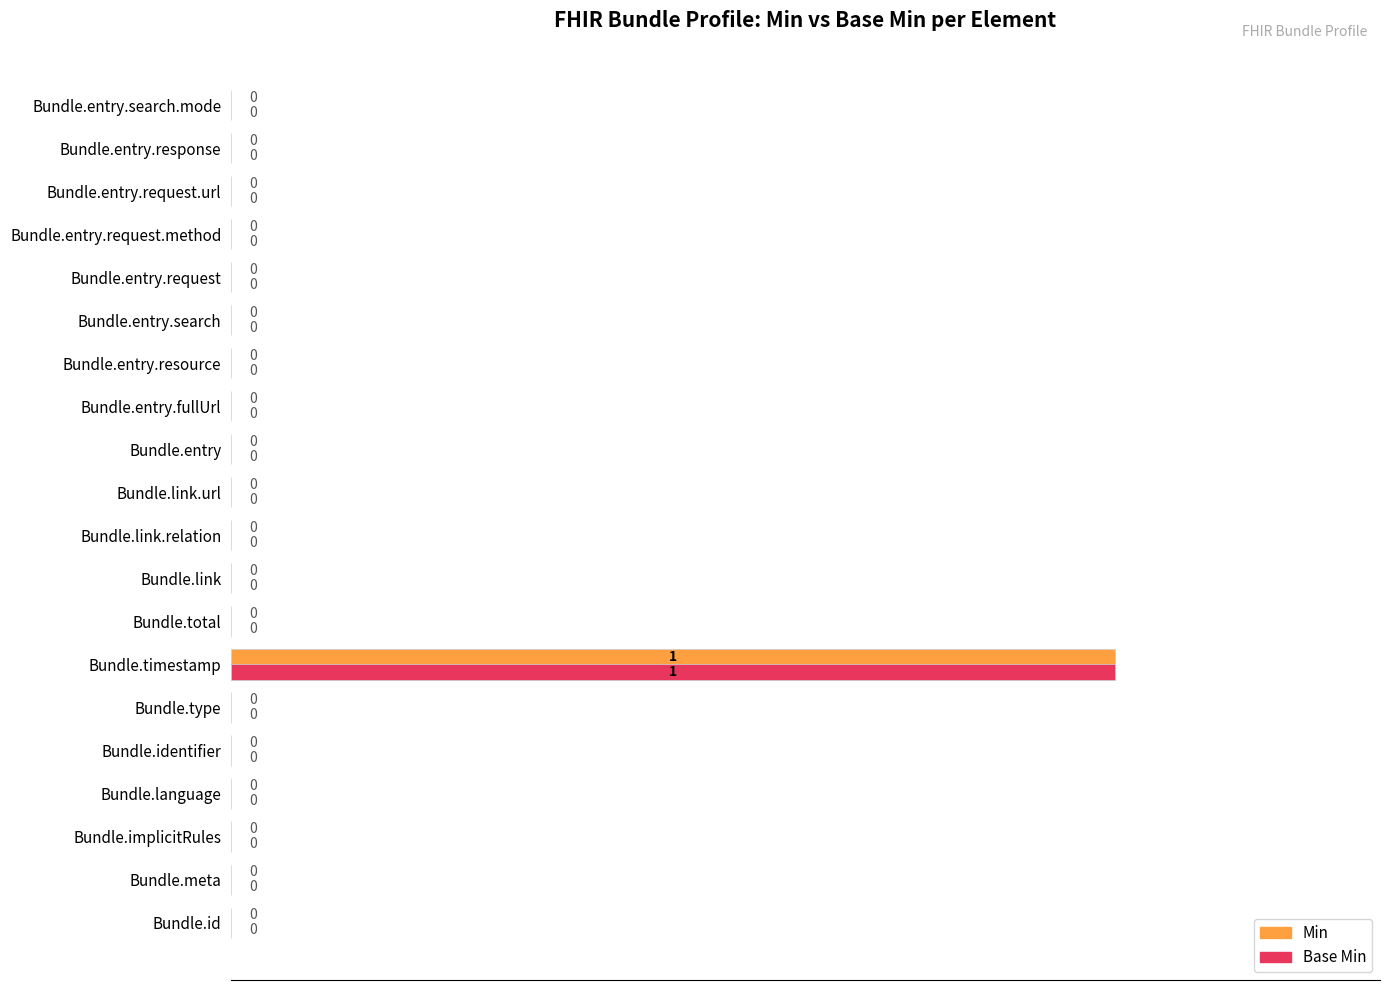

True or false: Base Min has a value of -31 at Bundle.entry.resource.

False